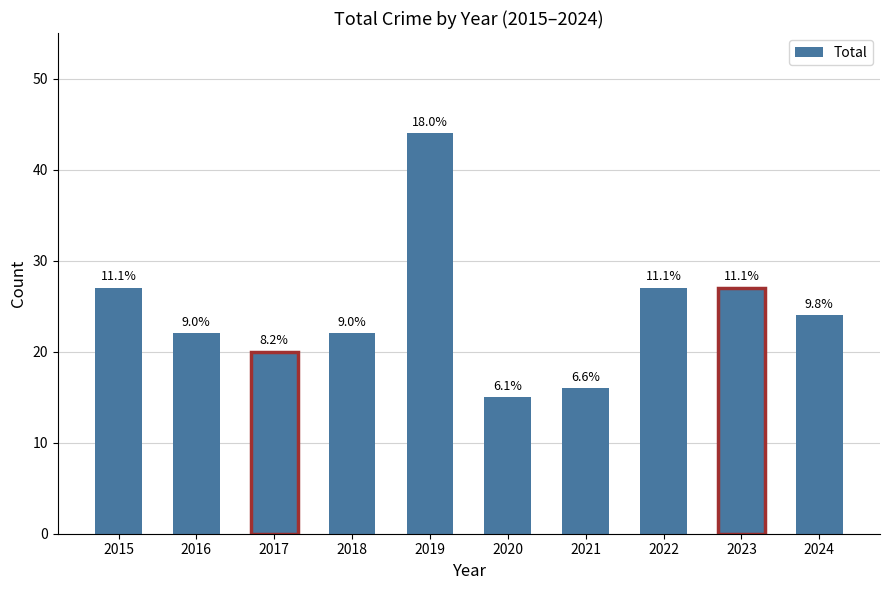

List the labels in order of value, largest first.

2019, 2015, 2022, 2023, 2024, 2016, 2018, 2017, 2021, 2020